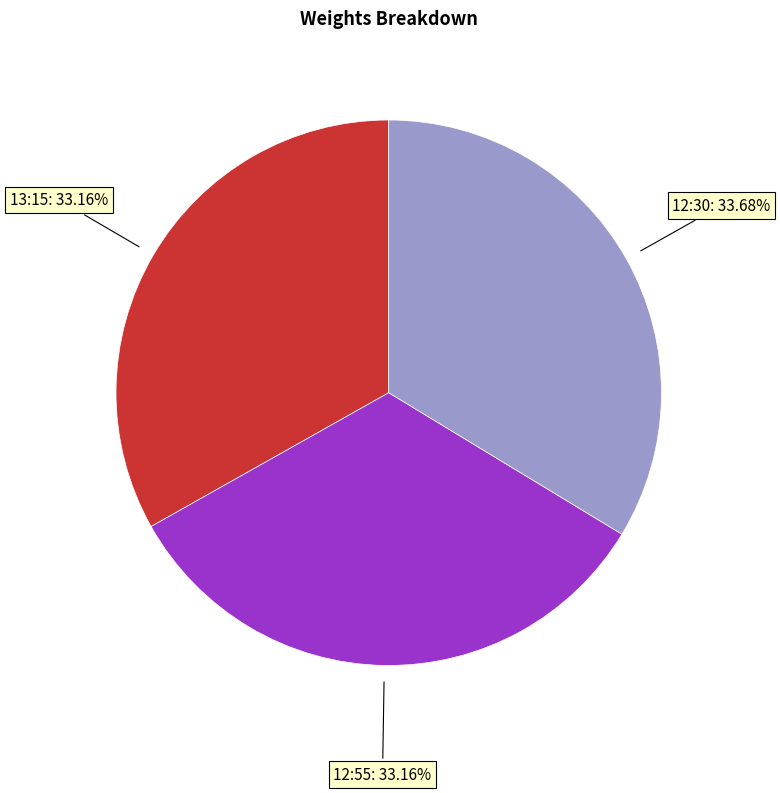

To the nearest percent, what is the average slice percentage?

33%